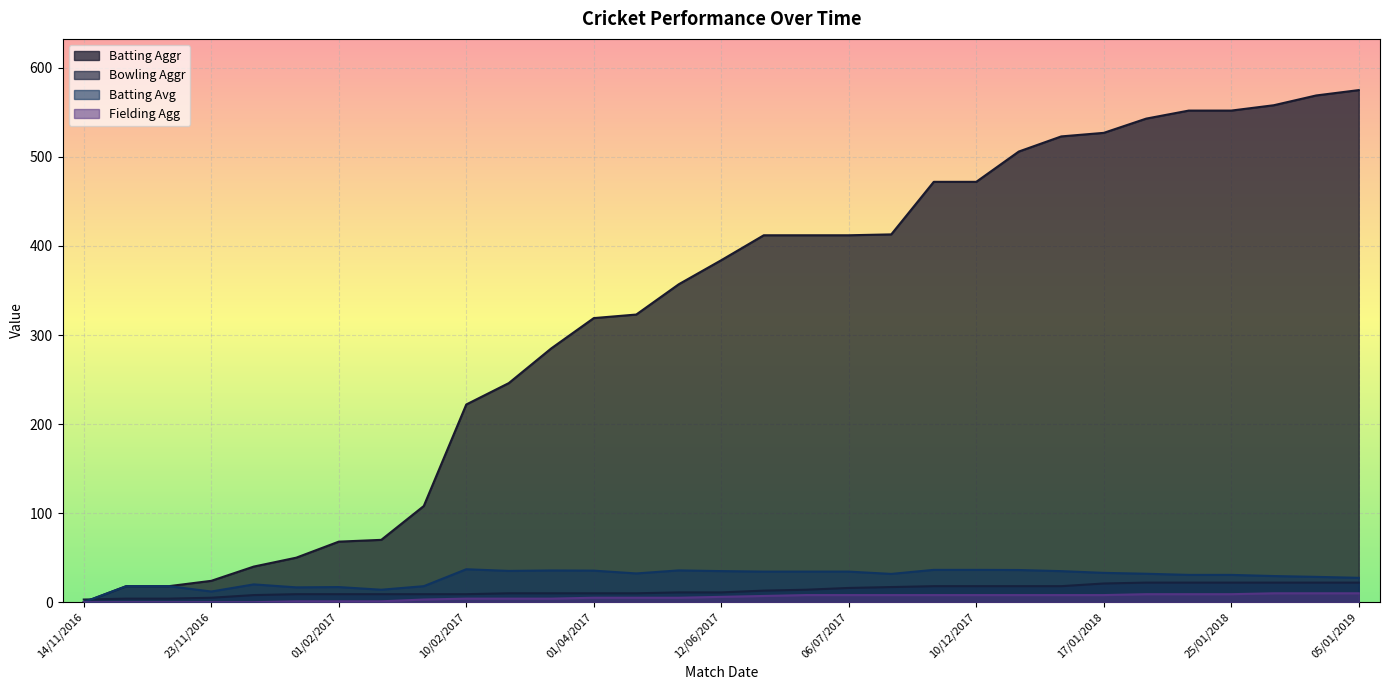

The value of Batting Avg at 08/06/2017 is 62.2. True or false?

False